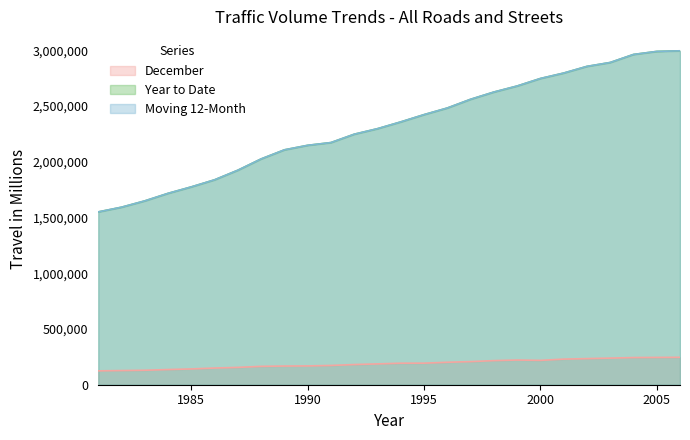

What is the minimum value shown in the chart?

124421